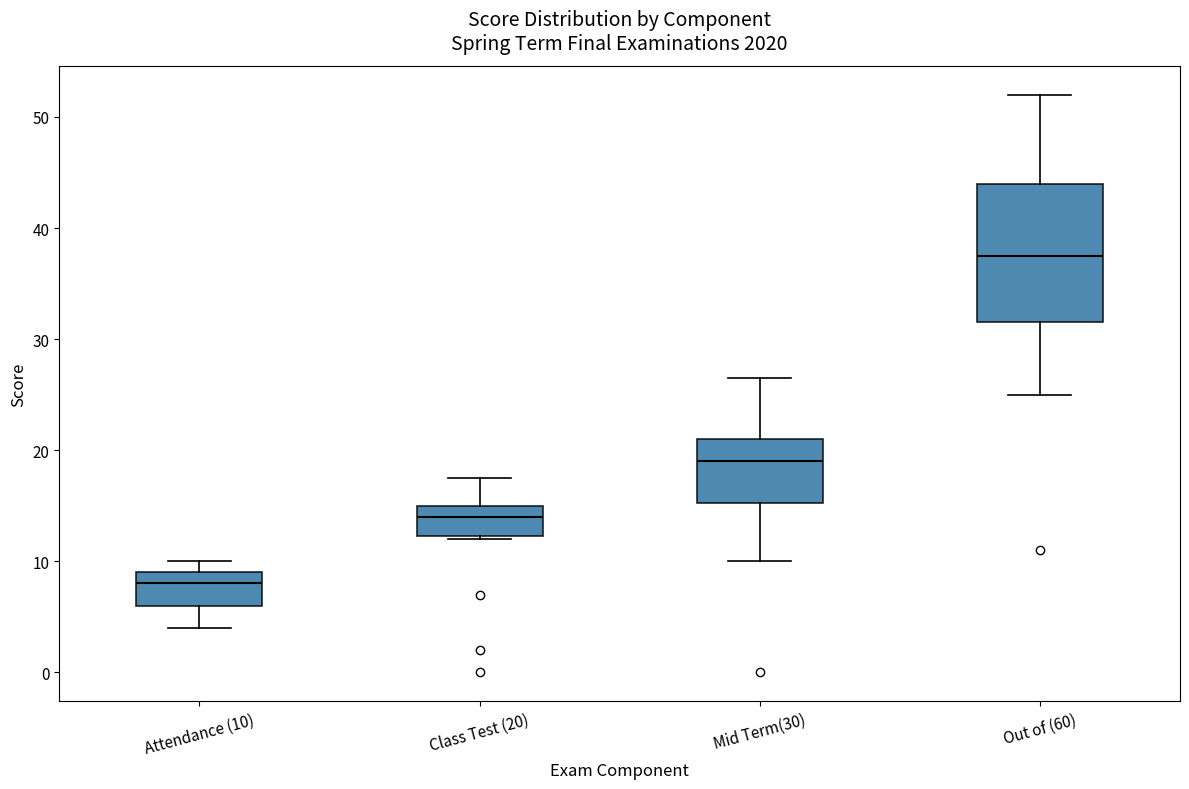

Which box is the tallest, from its lower edge to its upper edge?

Out of (60)